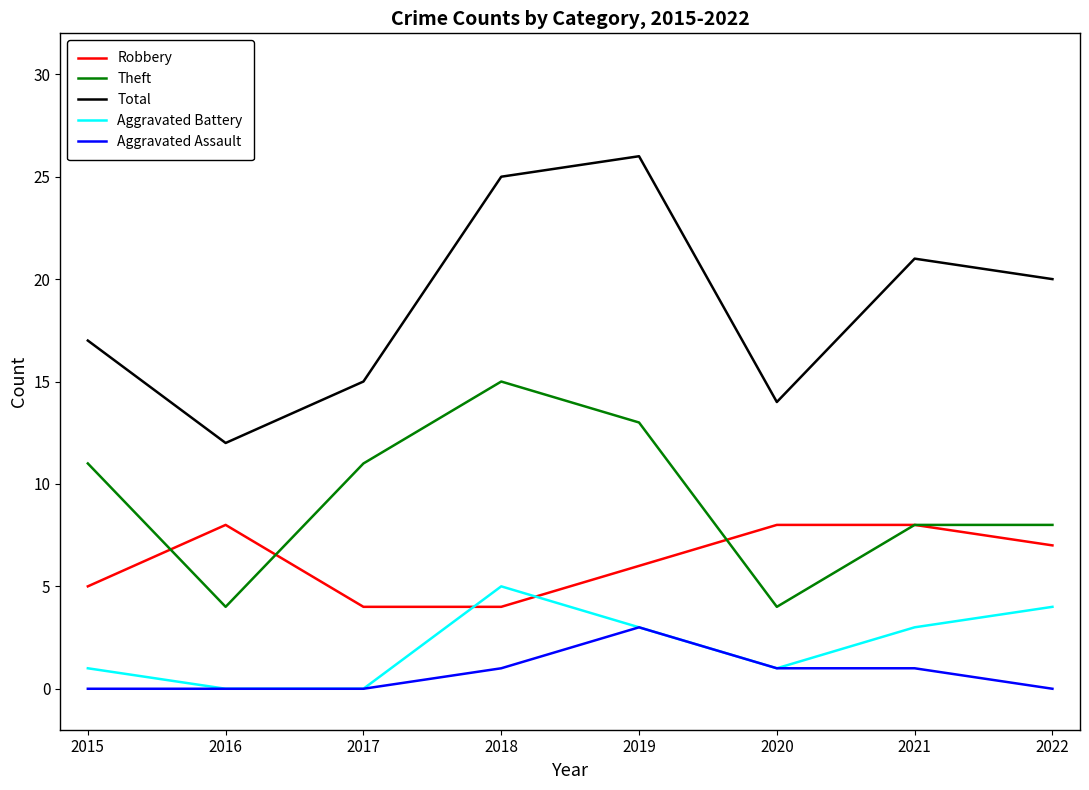

At which label does Aggravated Battery reach its peak?

2018